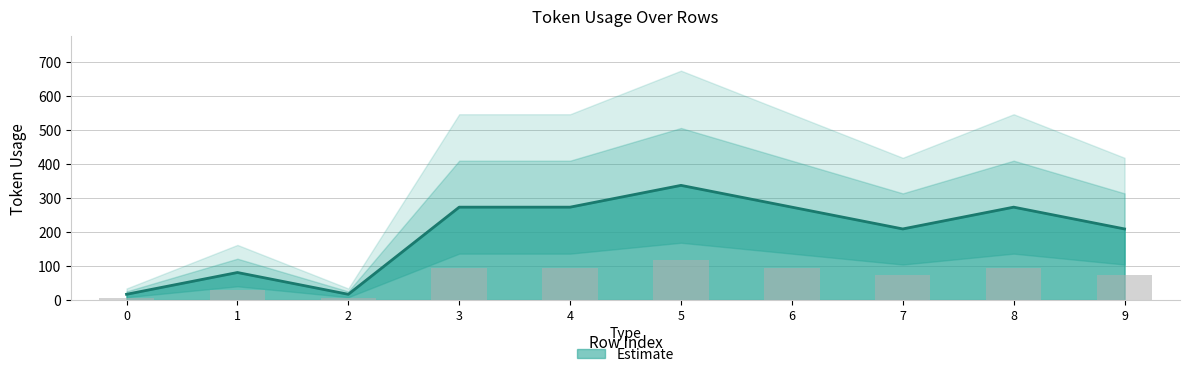

How many data points are less than 273?

5